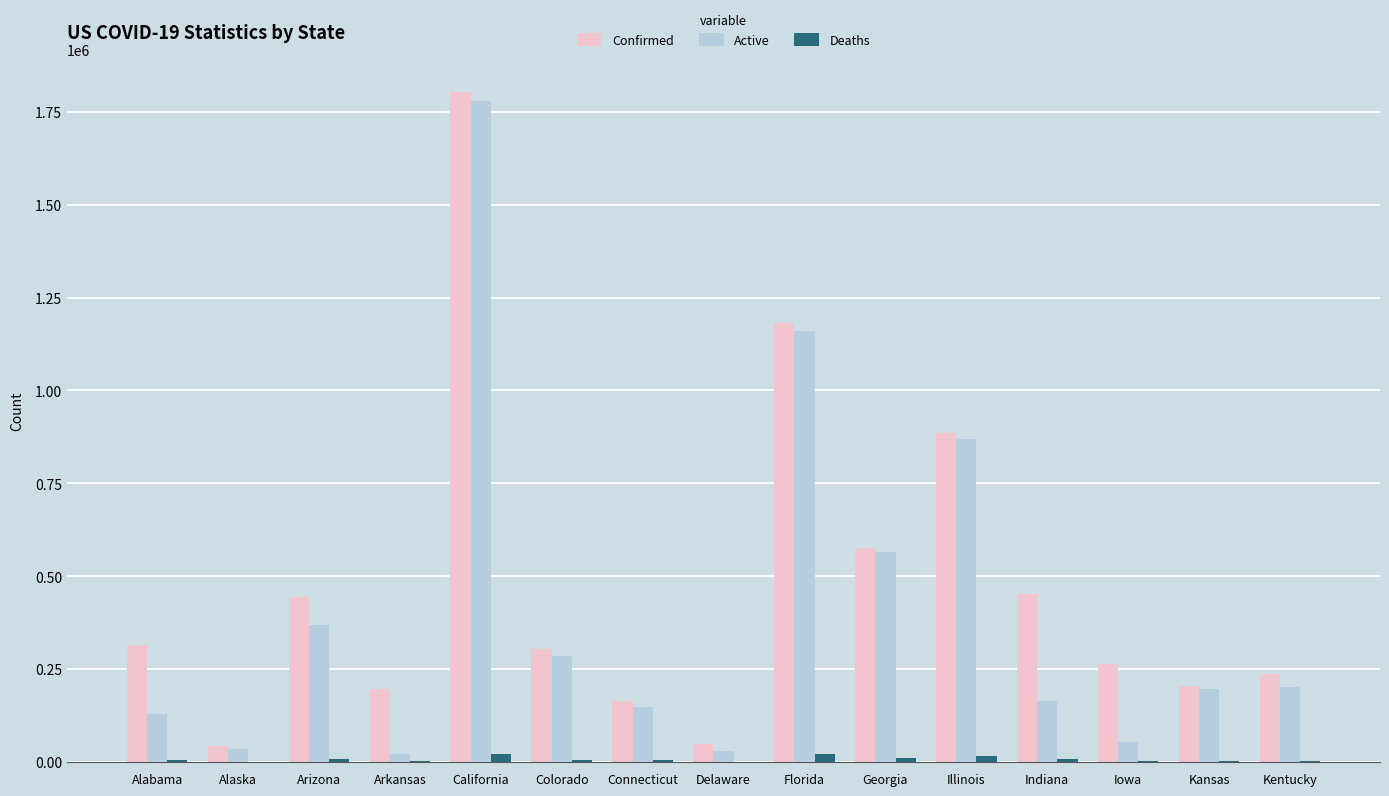

Between California and Illinois, which series saw the biggest shift?

Confirmed